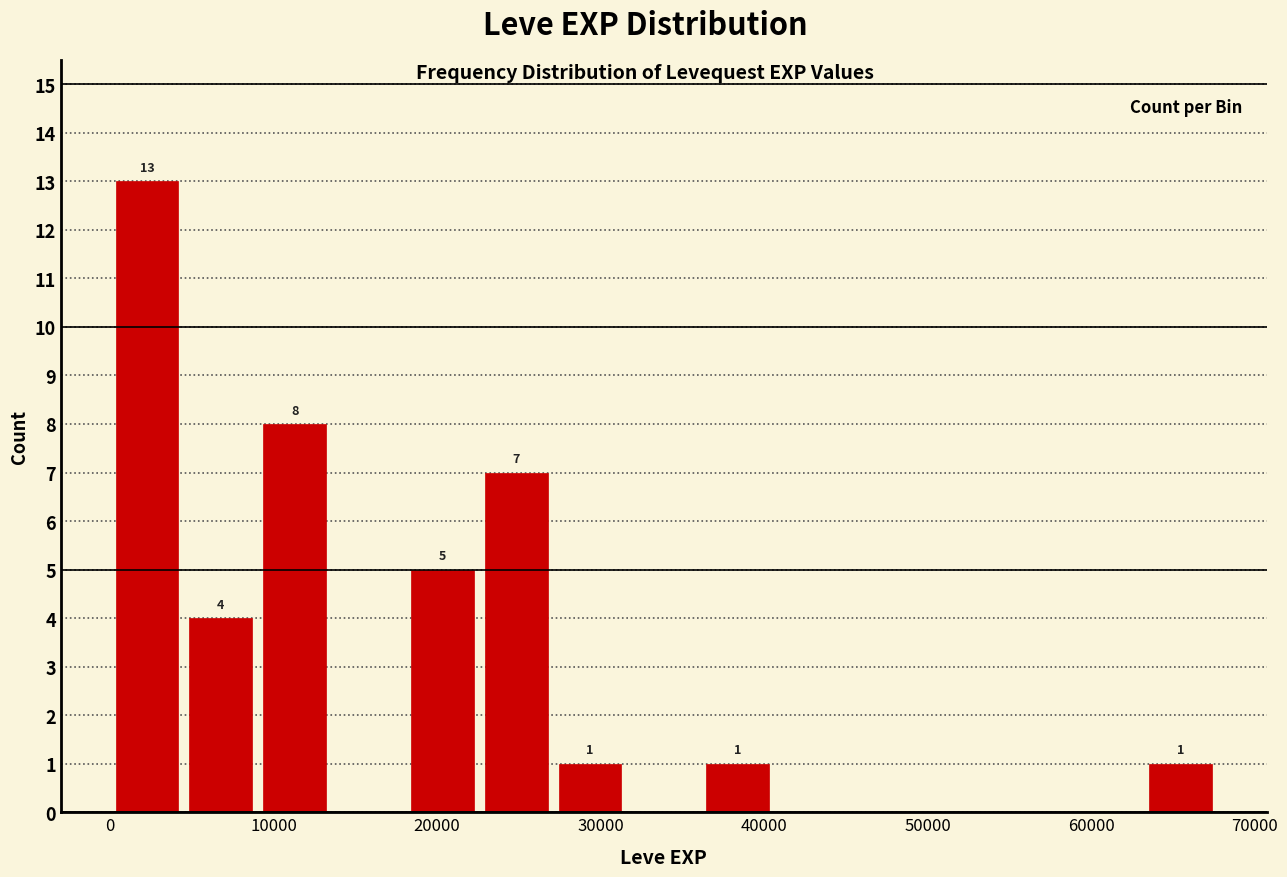

Over which range of the x-axis is the bar tallest?

0 to 5000